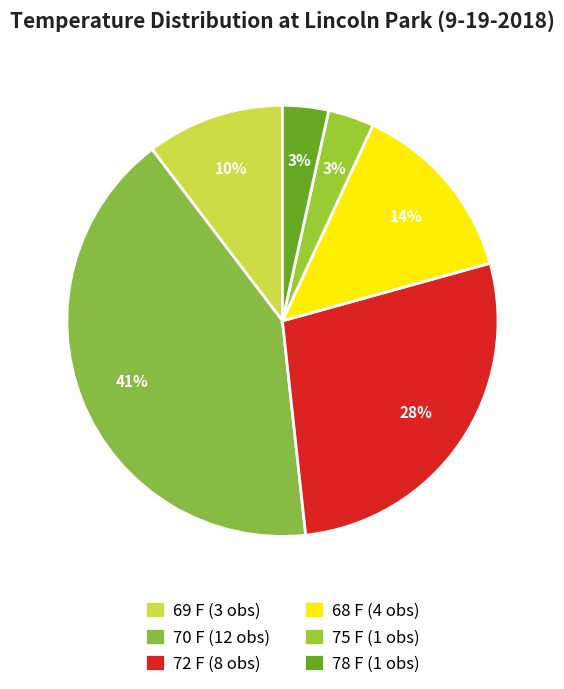

How many segments does this pie chart have?

6